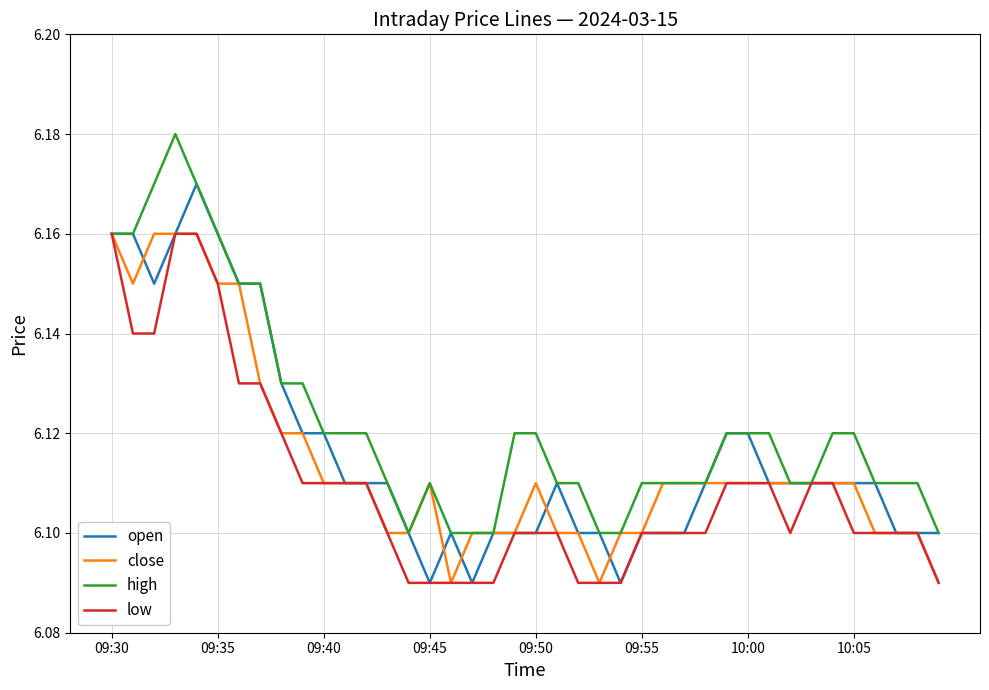

How many categories are shown in the chart?

40